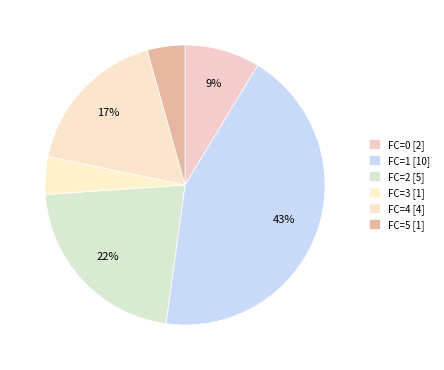

How many slices are in this pie chart?

6